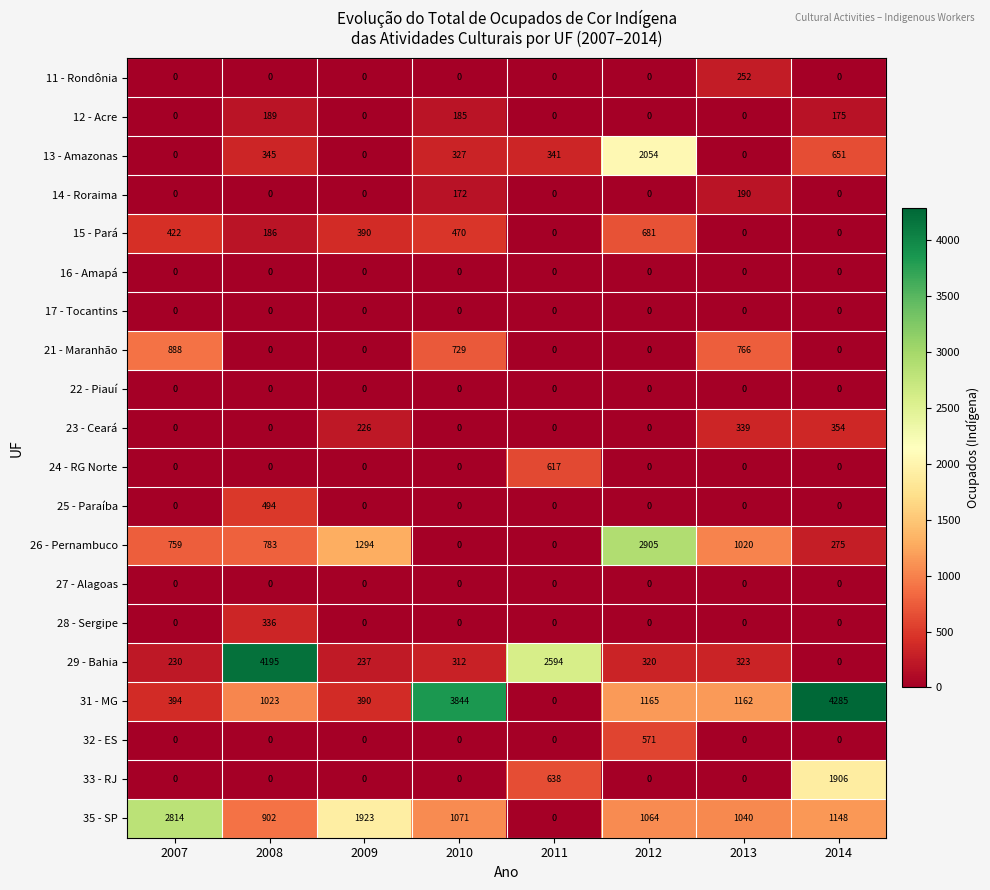

Which series has the largest total across all categories?

31 - MG